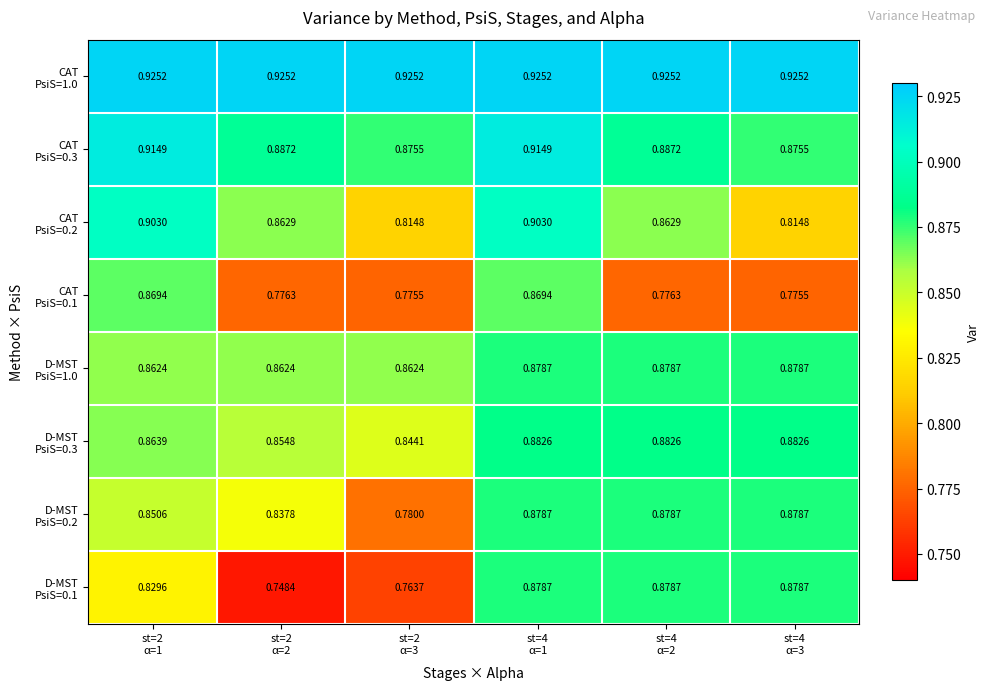

Which has a higher value, st=2
α=1 or st=4
α=2?

st=2
α=1